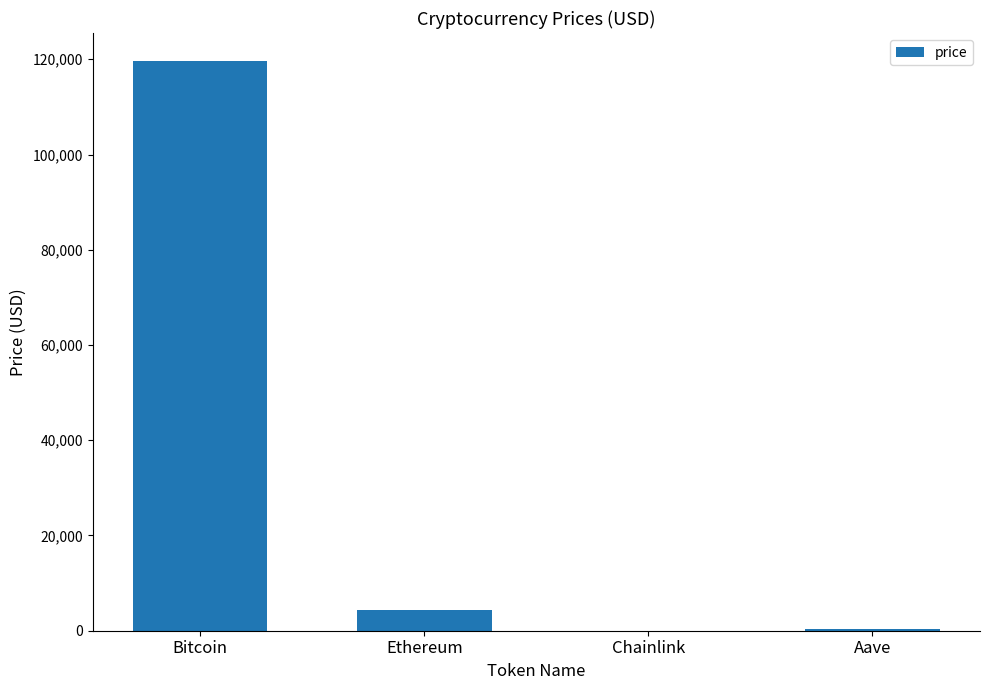

What is the sum of the values at Aave and Bitcoin?

119822.8